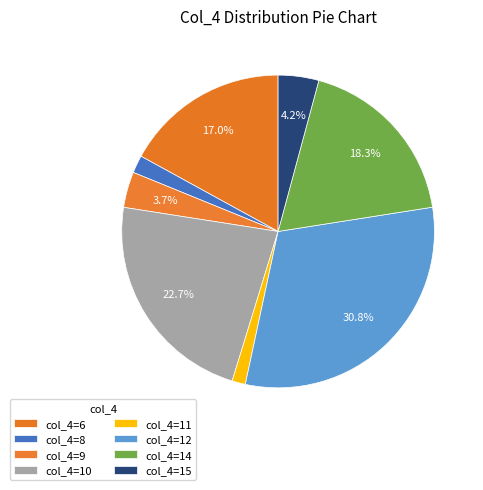

How many segments does this pie chart have?

8